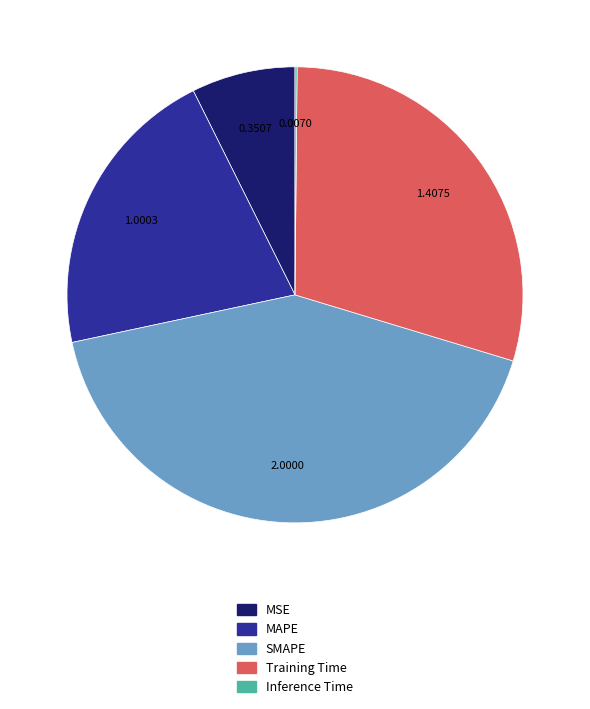

Does MSE represent more than half of the total?

No